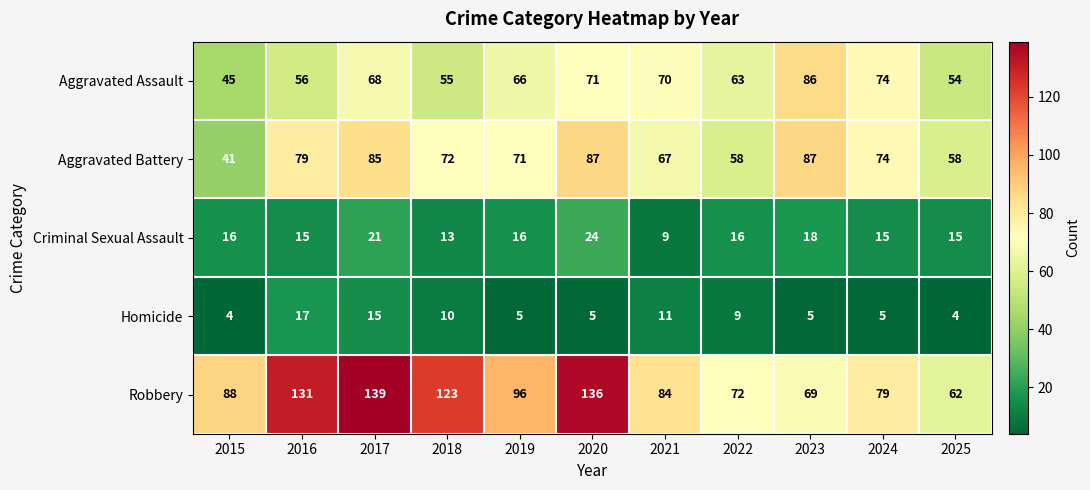

What is the sum of the Homicide values at 2024 and 2016?

22